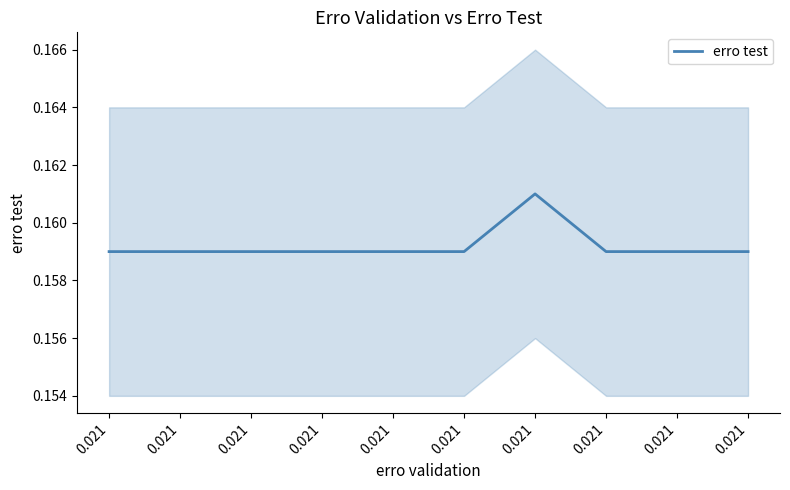

Reading right to left, list all the values displayed in this chart.

0.021=0.2	0.021=0.2	0.021=0.2	0.021=0.2	0.021=0.2	0.021=0.2	0.021=0.2	0.021=0.2	0.021=0.2	0.021=0.2